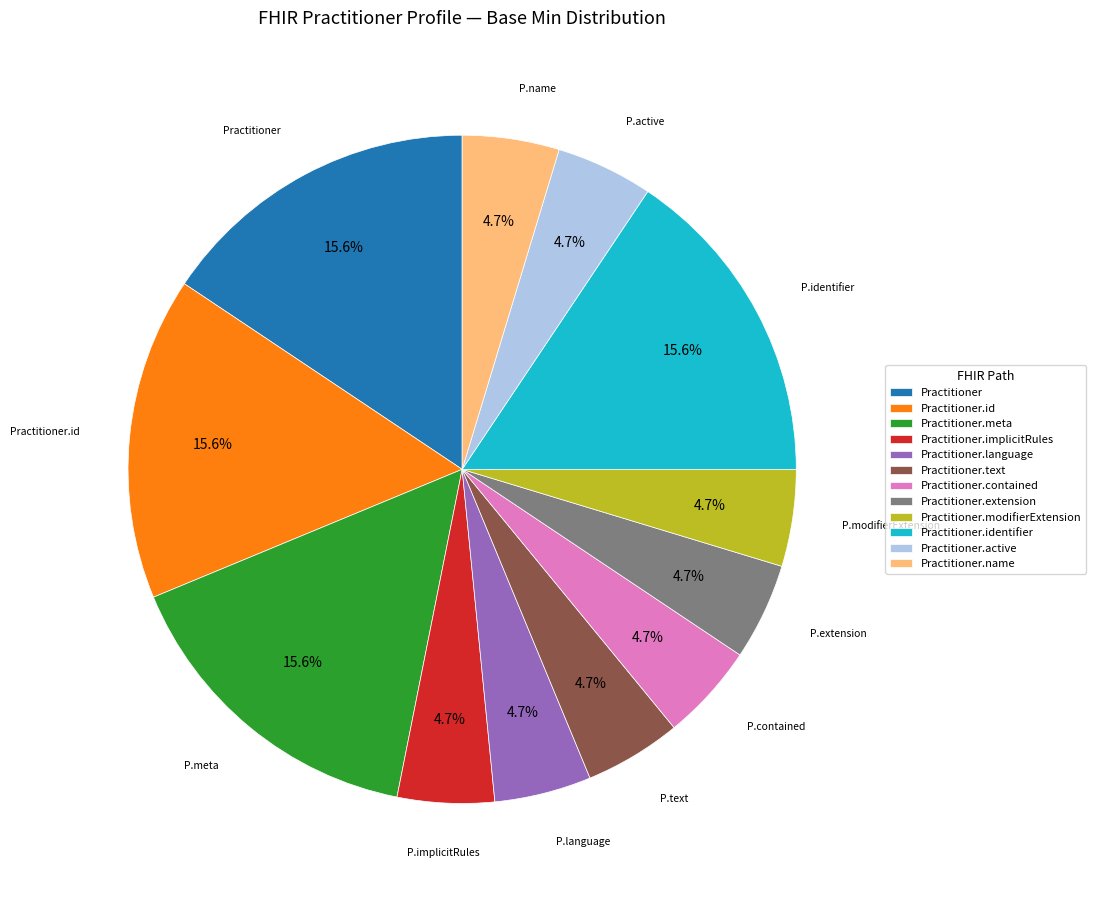

Approximately how many times larger is the value at Practitioner compared to Practitioner.language?

3.3